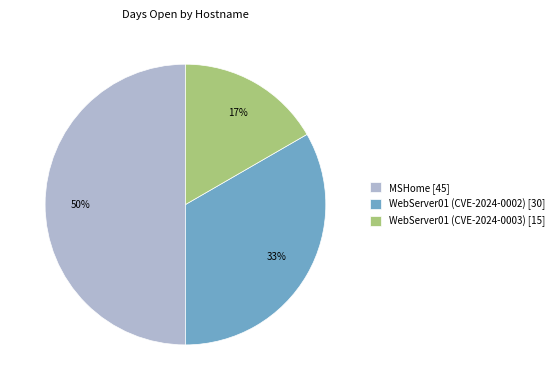

To the nearest percent, what is the difference between the WebServer01 (CVE-2024-0003) and MSHome slice percentages?

33%